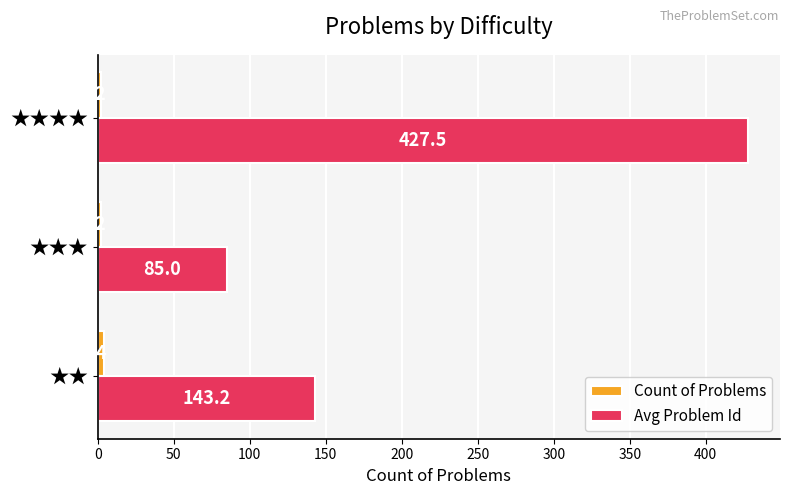

At how many categories does at least one series exceed 80?

3